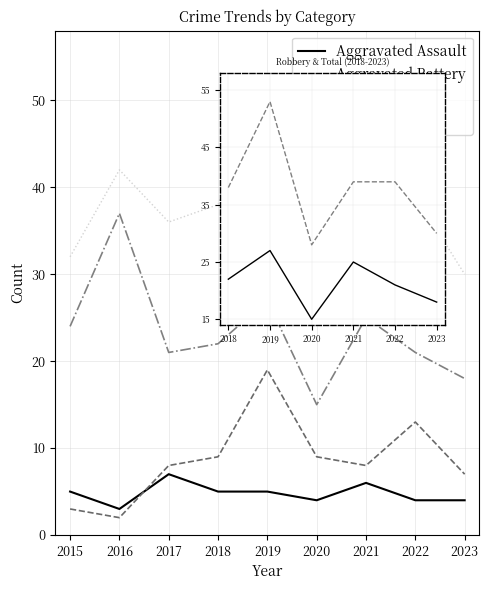

In Total, how many points are lower than both neighbors (excluding endpoints)?

2